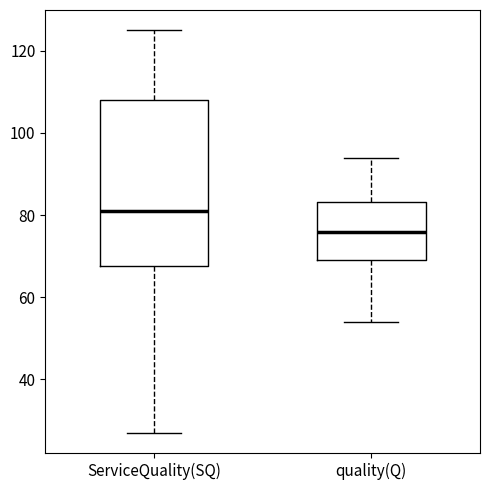

Which box has the lowest median line?

quality(Q)